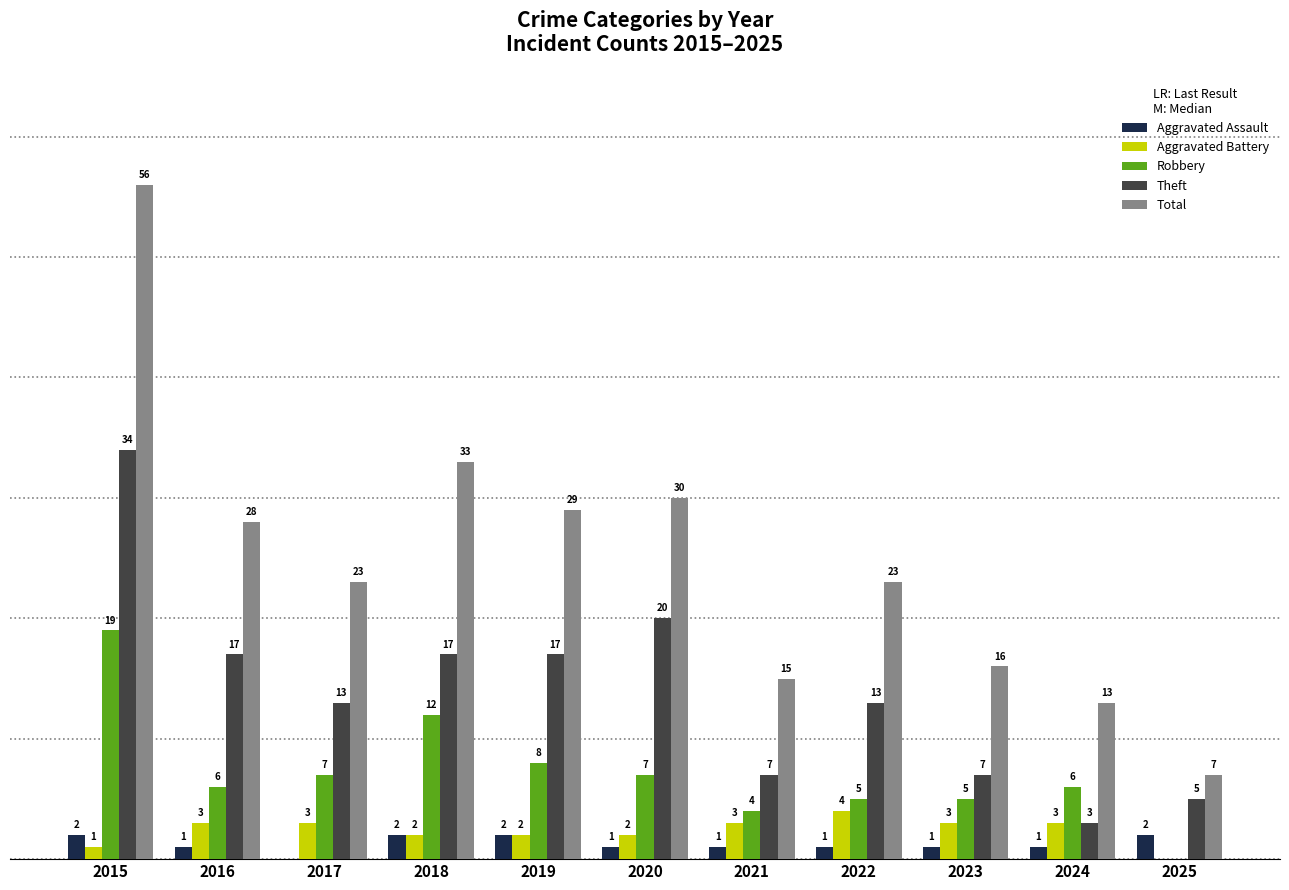

Is the value of Robbery at 2023 greater than the value of Total at 2022?

No